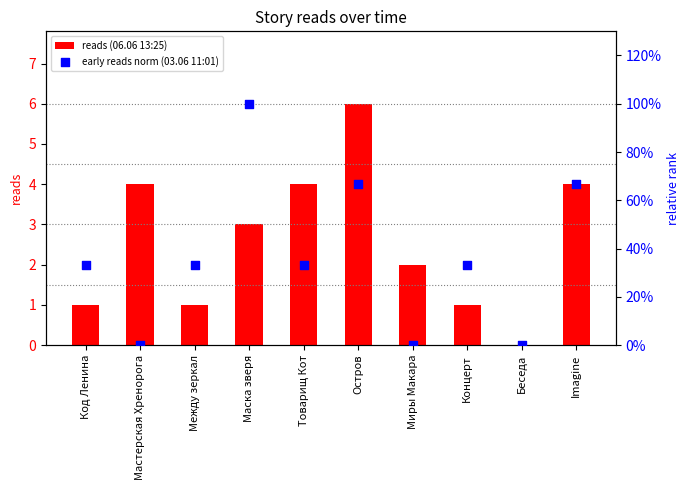

What is the total value across all series at Товарищ Кот?

4.3